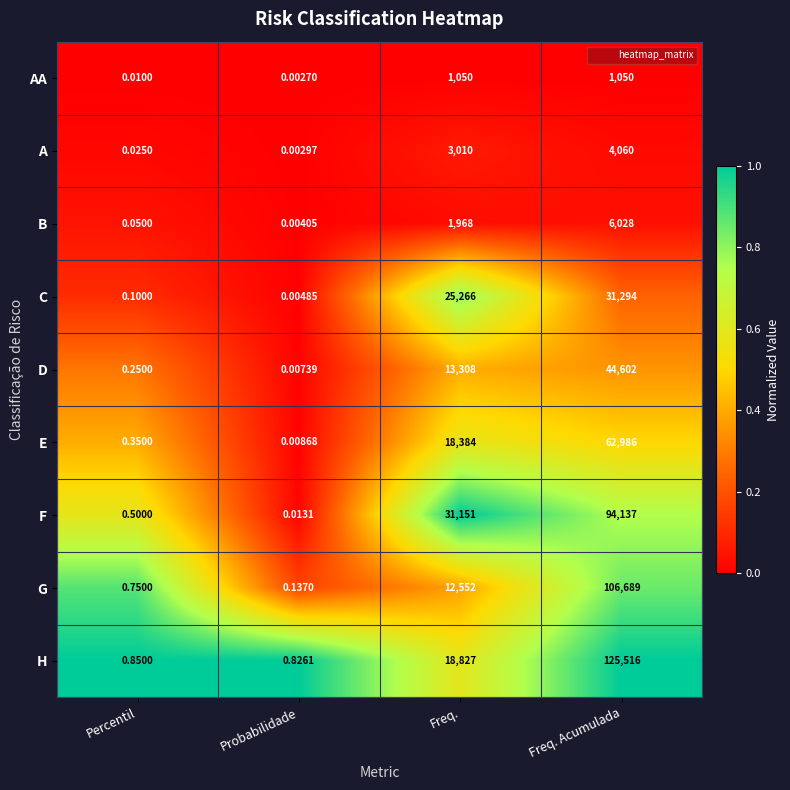

At which category is the sum across all series the highest?

Freq. Acumulada